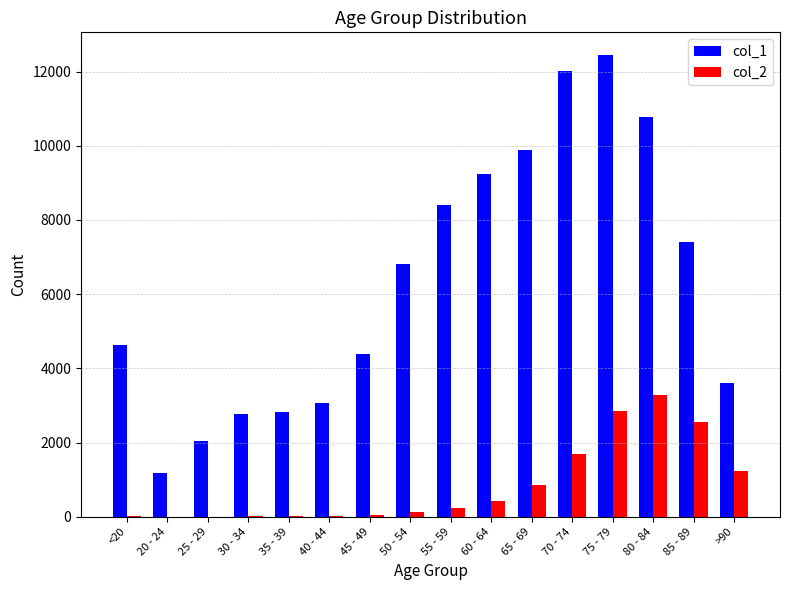

Which series has the widest spread of values?

col_1